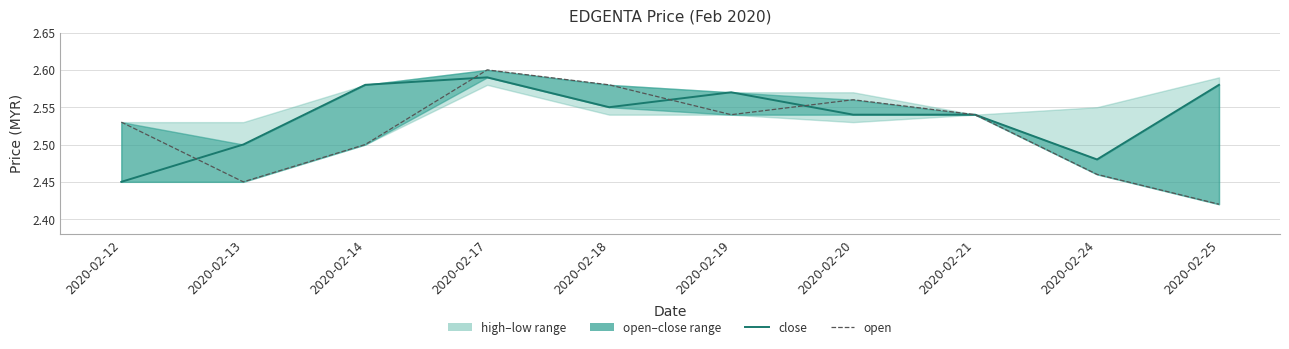

What is the maximum value for open?

2.6